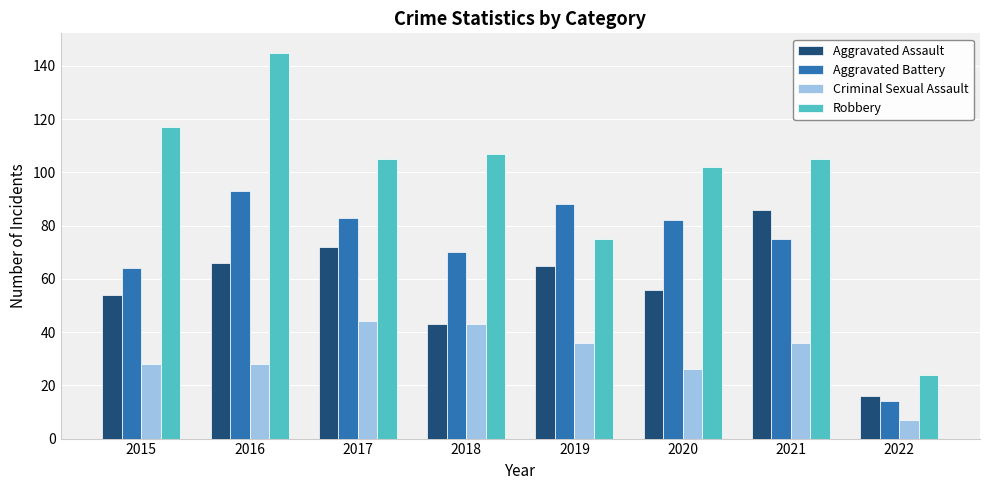

List the series in order of their peak value, lowest first.

Criminal Sexual Assault, Aggravated Assault, Aggravated Battery, Robbery